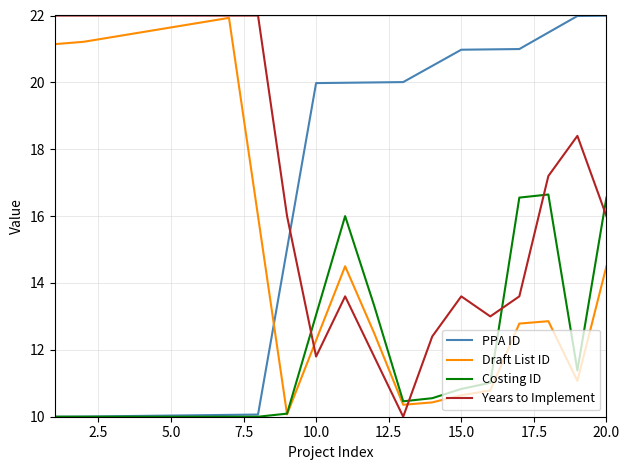

After their last crossing, which series has the higher values: Years to Implement or PPA ID?

PPA ID